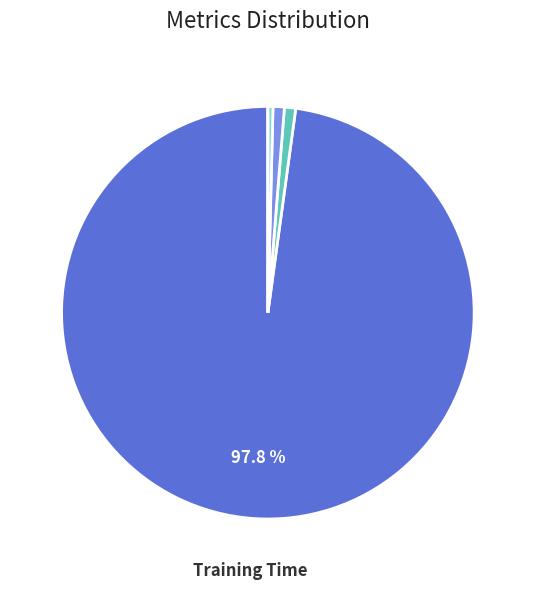

Does any single category account for the majority?

Yes